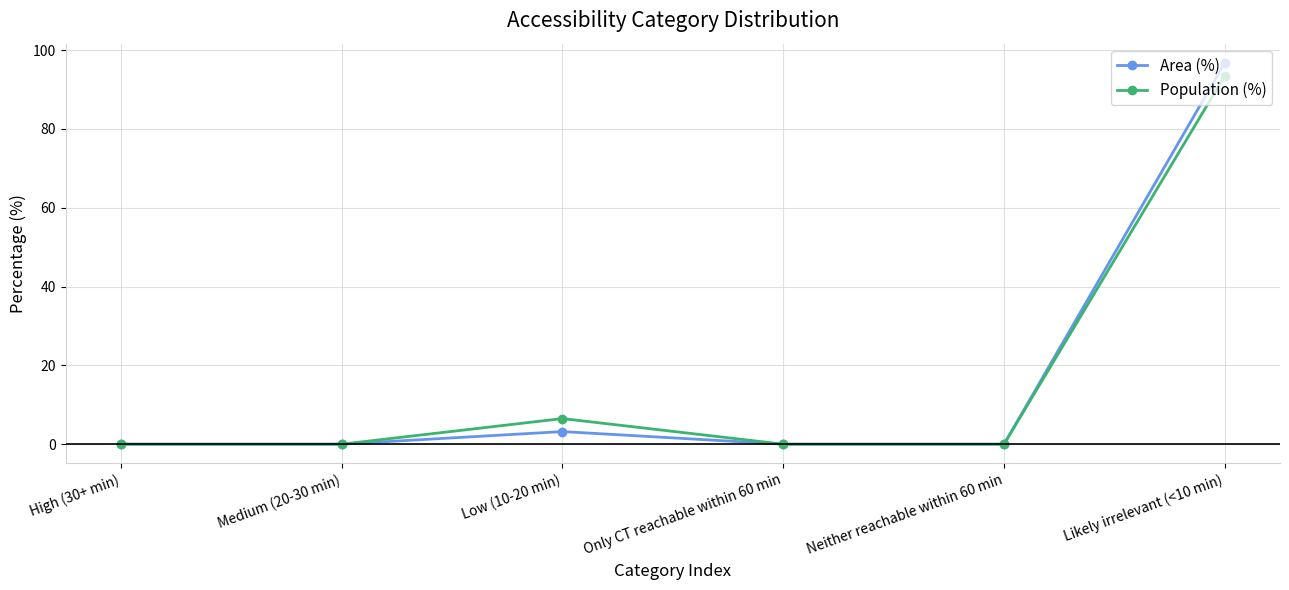

List the series in order of their peak value, highest first.

Area (%), Population (%)